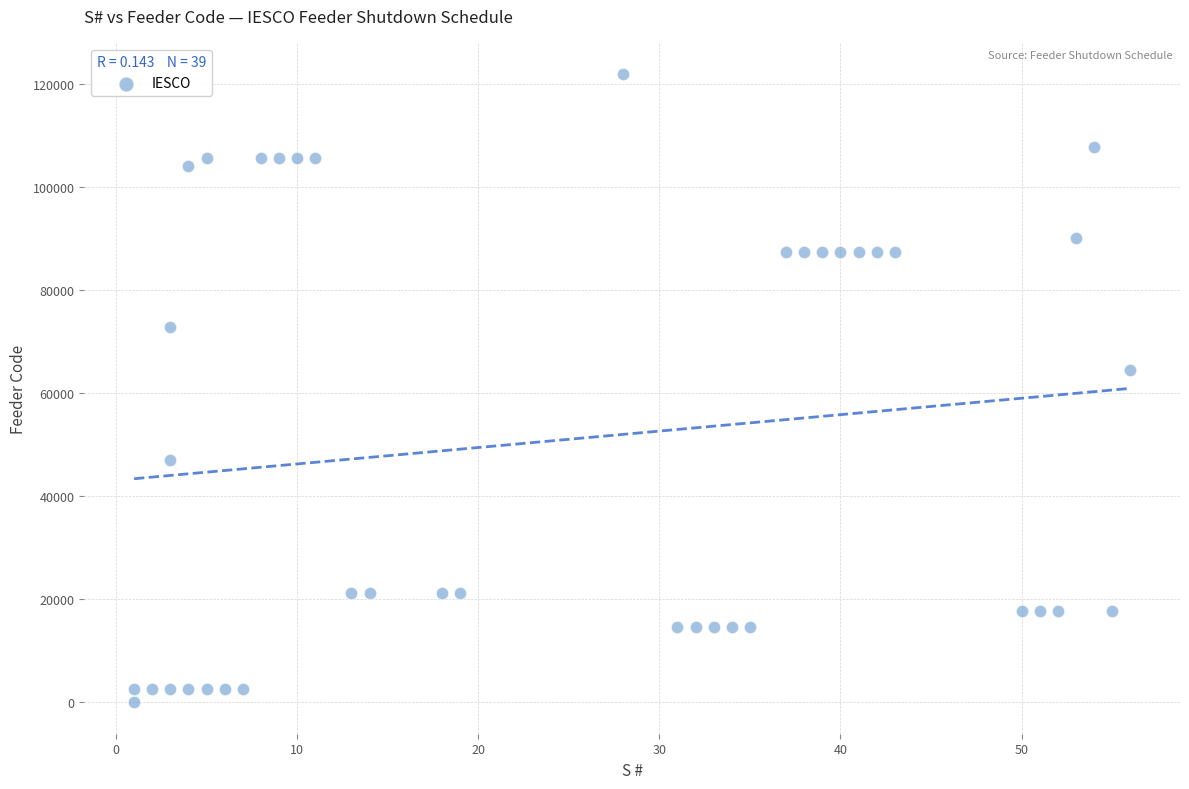

What Y value in the scatter plot is closest to 60901?

64503